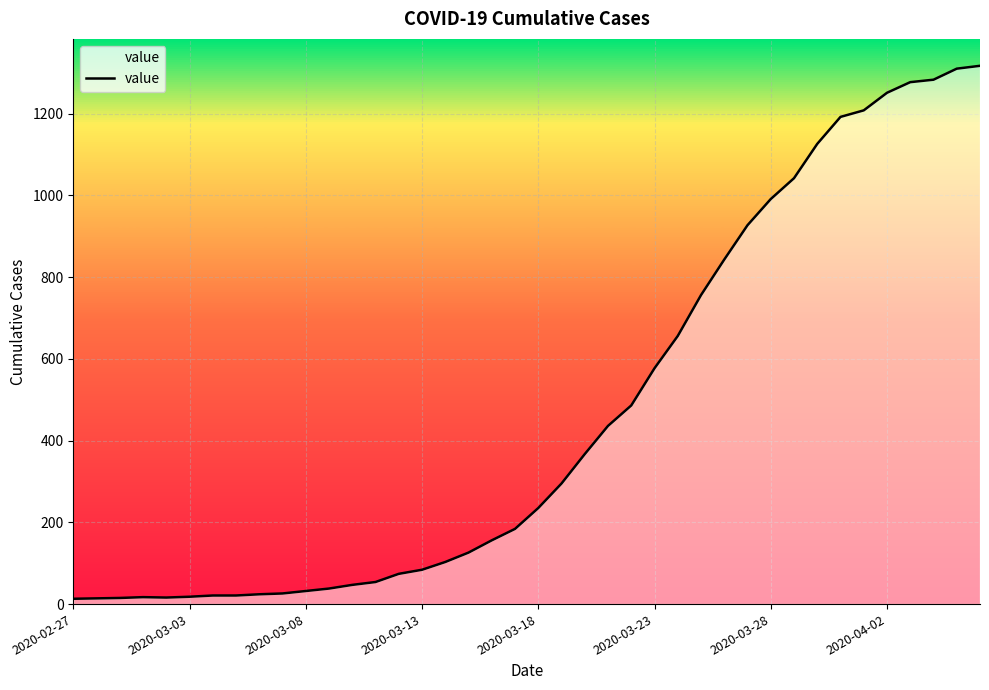

What is the difference between the maximum and minimum values?

1304